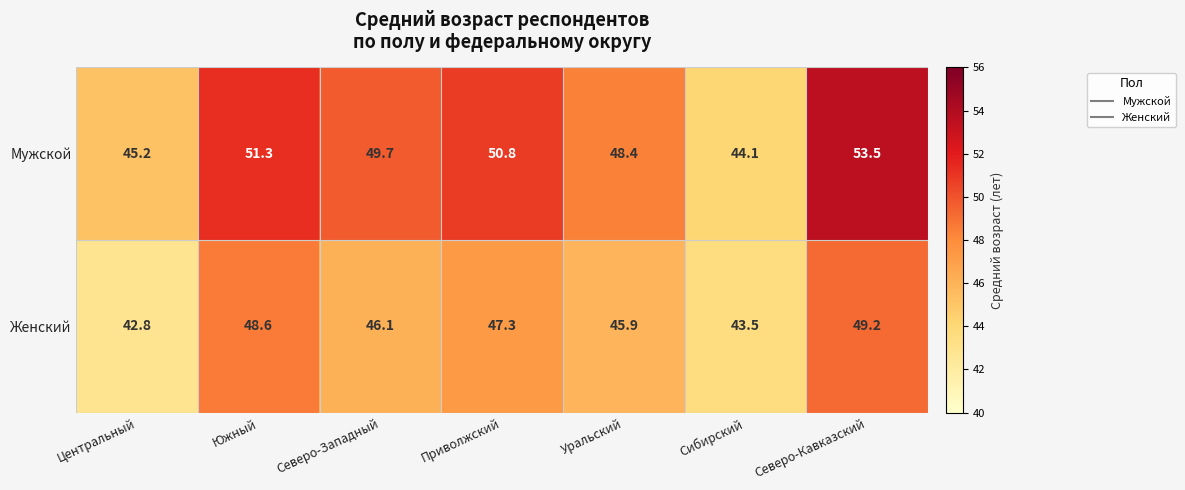

At which category does the chart reach its minimum across all series?

Центральный